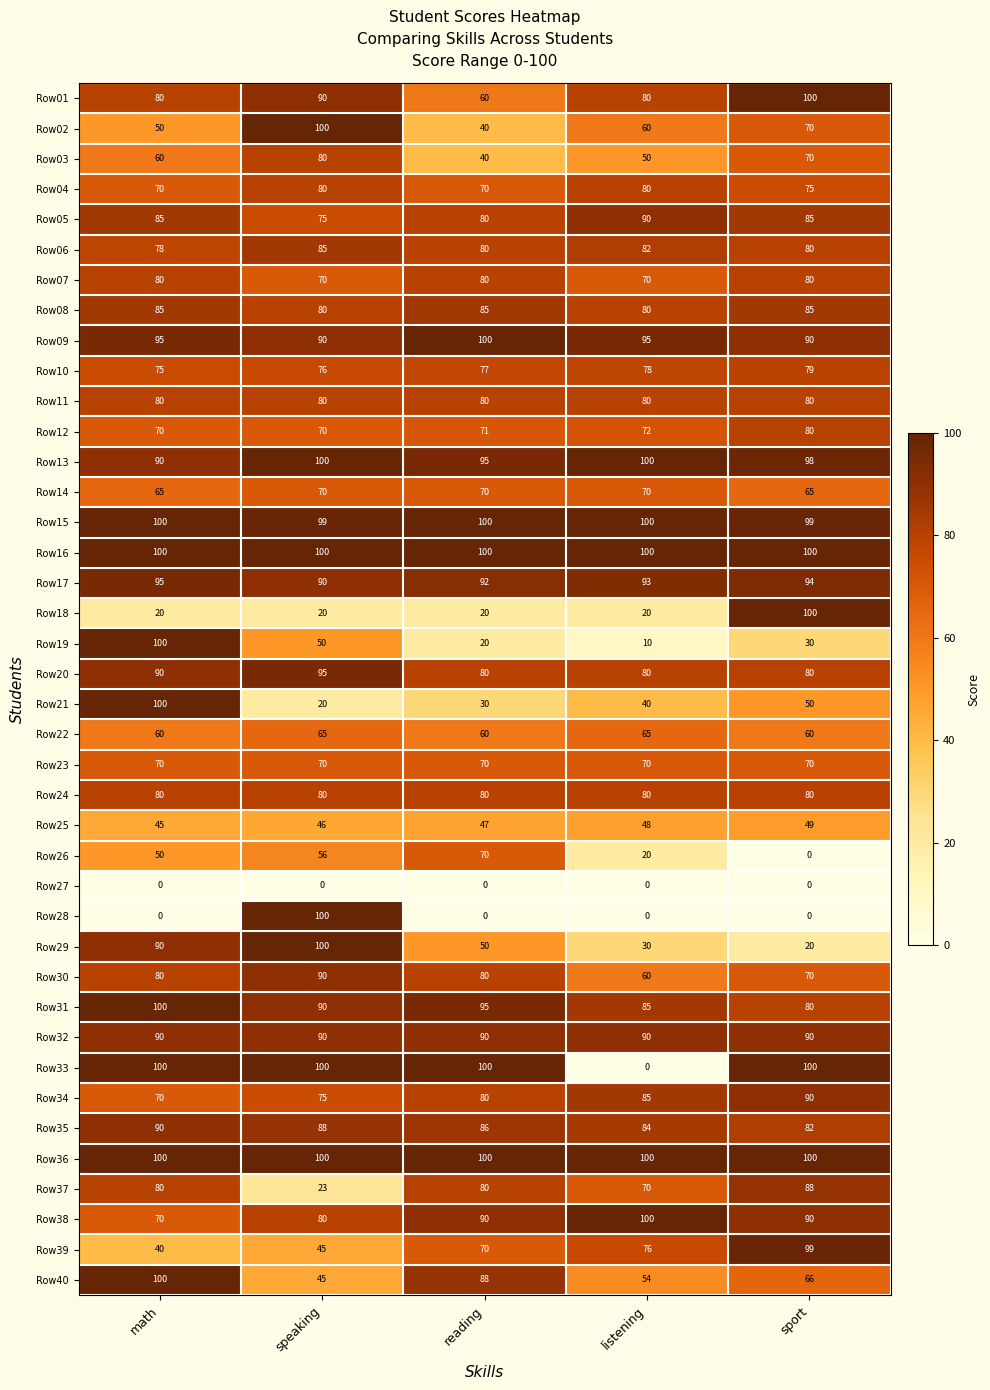

What is the difference between the highest and lowest values at sport?

100